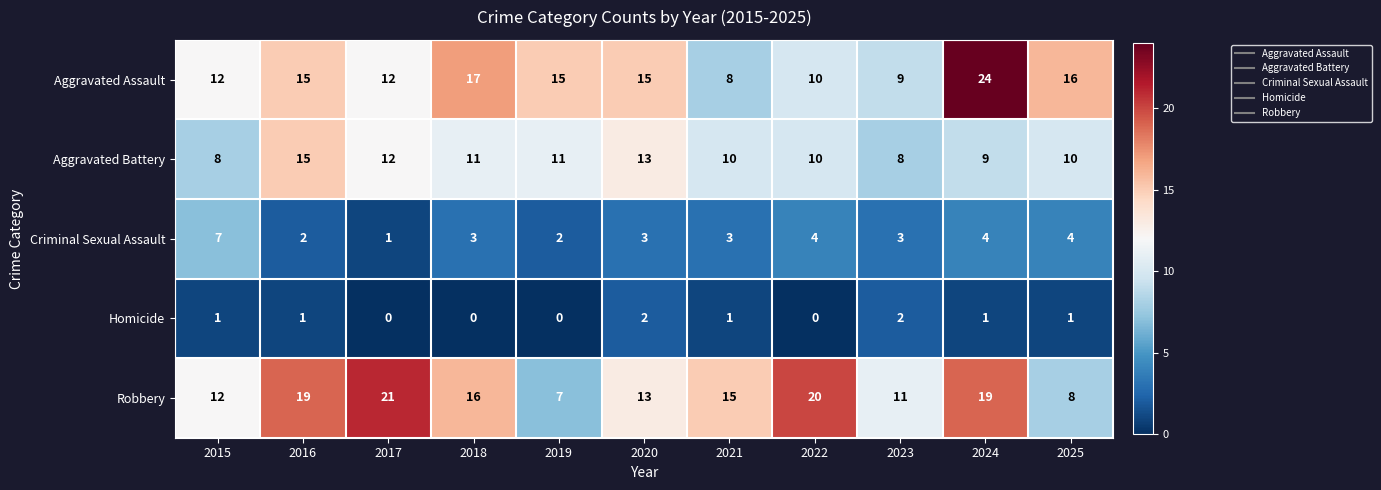

Which series has the largest total across all categories?

Robbery